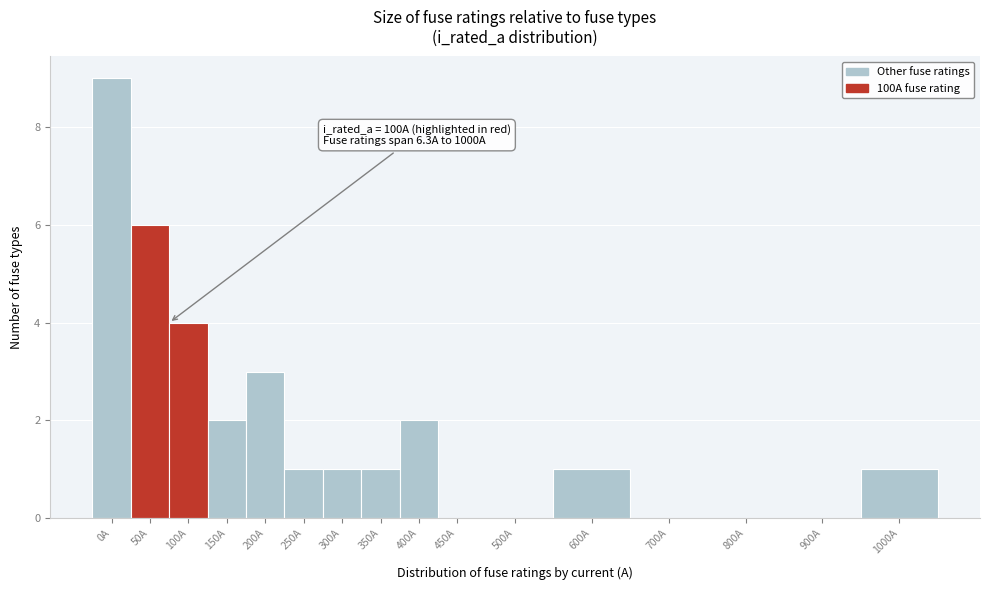

Reading right to left, transcribe all the data shown in this chart.

1000A=1	900A=0	800A=0	700A=0	600A=1	500A=0	450A=0	400A=2	350A=1	300A=1	250A=1	200A=3	150A=2	100A=4	50A=6	0A=9